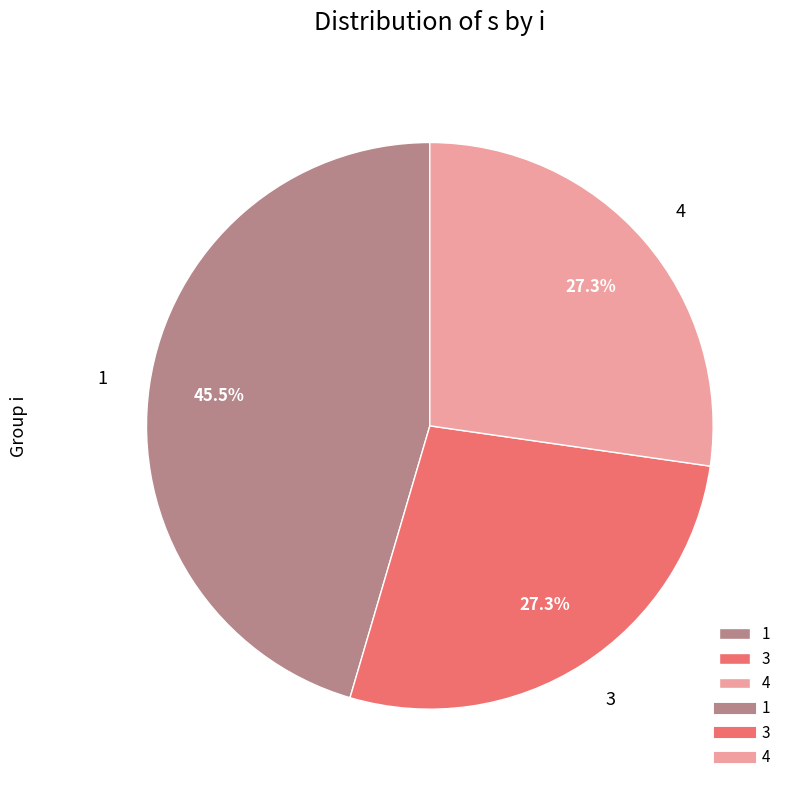

How many slices are in this pie chart?

3